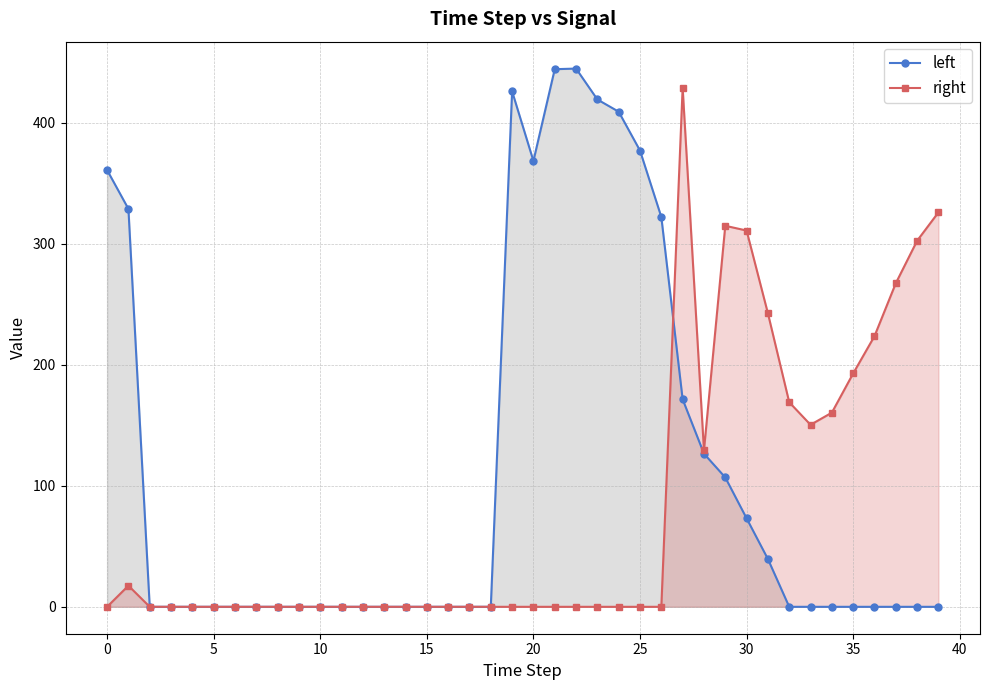

Does the chart display data point markers on the line(s)?

Yes